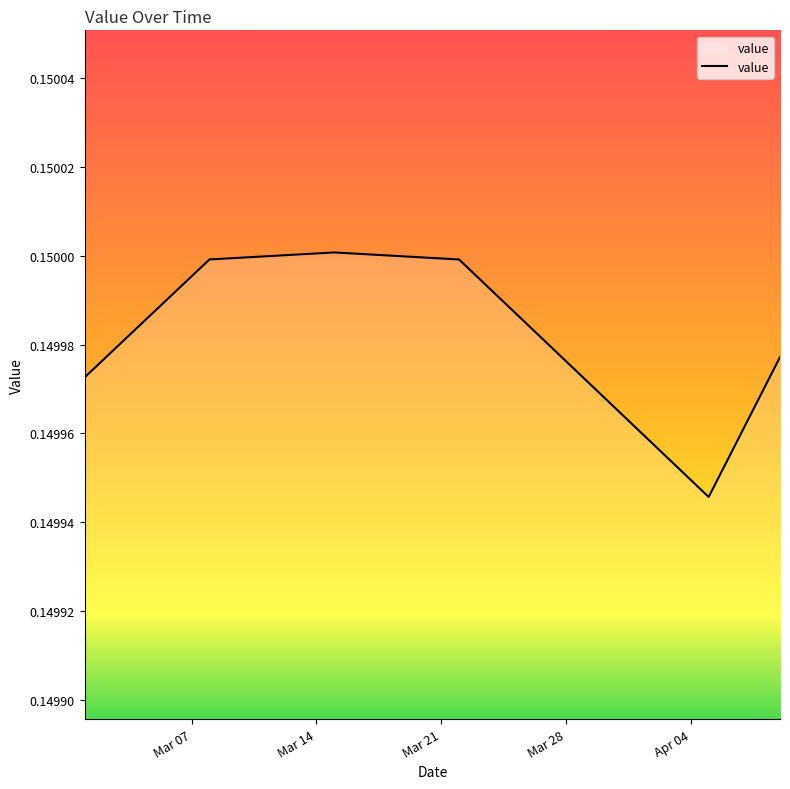

Is this an area chart (filled region under the line)?

Yes